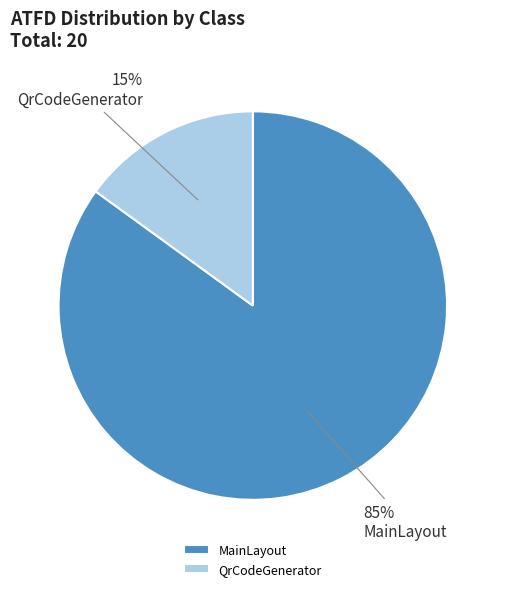

Which has a higher value, MainLayout or QrCodeGenerator?

MainLayout